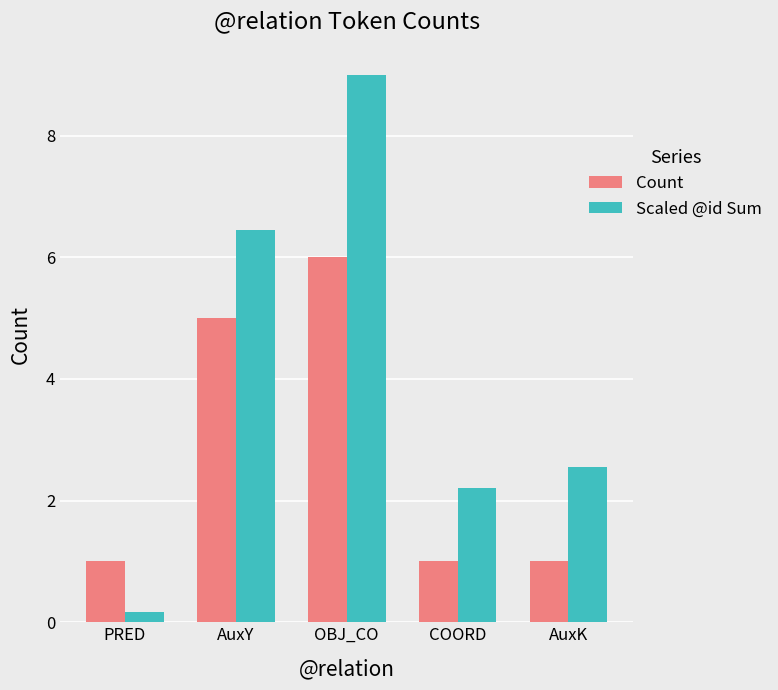

The Scaled @id Sum series shows 2.2 at COORD. True or false?

True